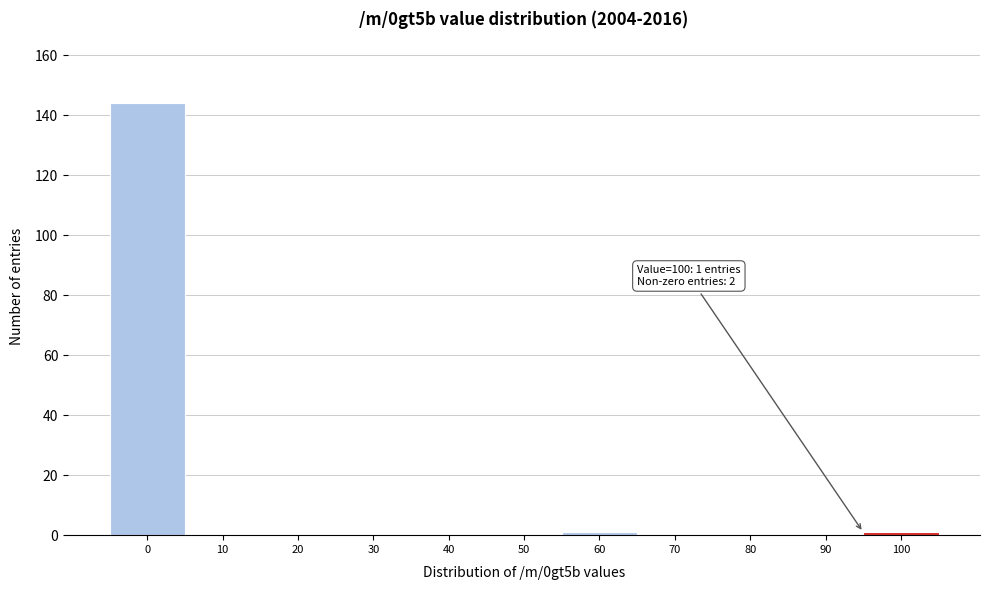

Reading right to left, what are all the values shown in this chart?

100=1	90=0	80=0	70=0	60=1	50=0	40=0	30=0	20=0	10=0	0=144